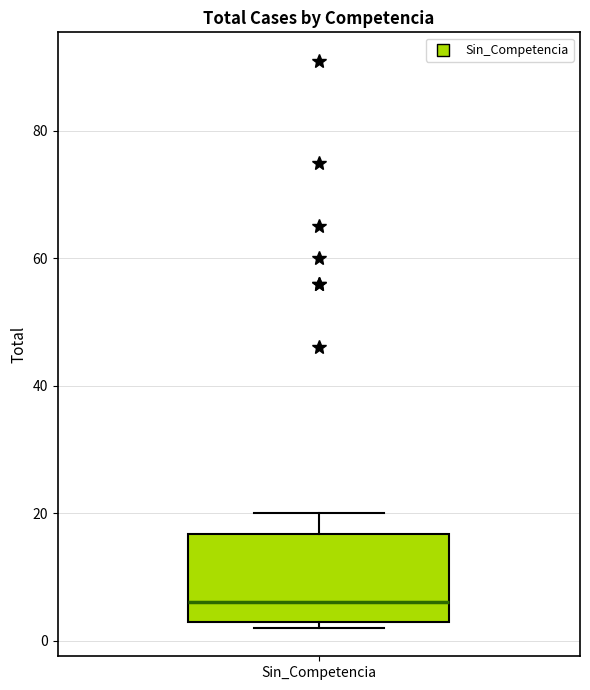

Transcribe this box plot: give where the median line is, the range the box spans, and where the two whiskers end, as read against the y-axis. The values are not printed on the chart, so give them approximately, as read against the axis.

median 6, box 4 to 16, whiskers 2 to 20